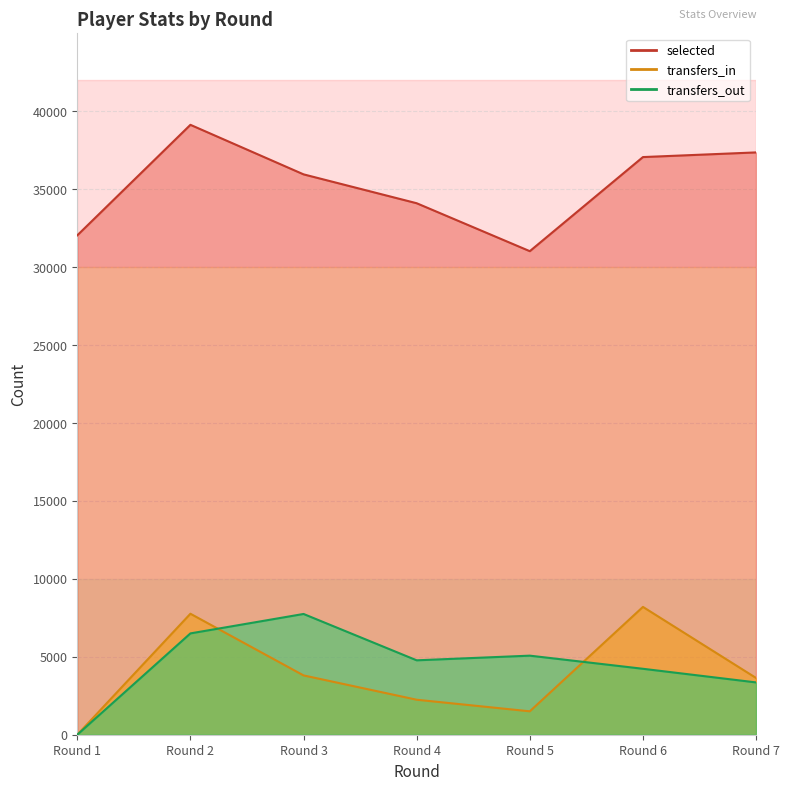

What is the total value across all series at Round 2?

53363